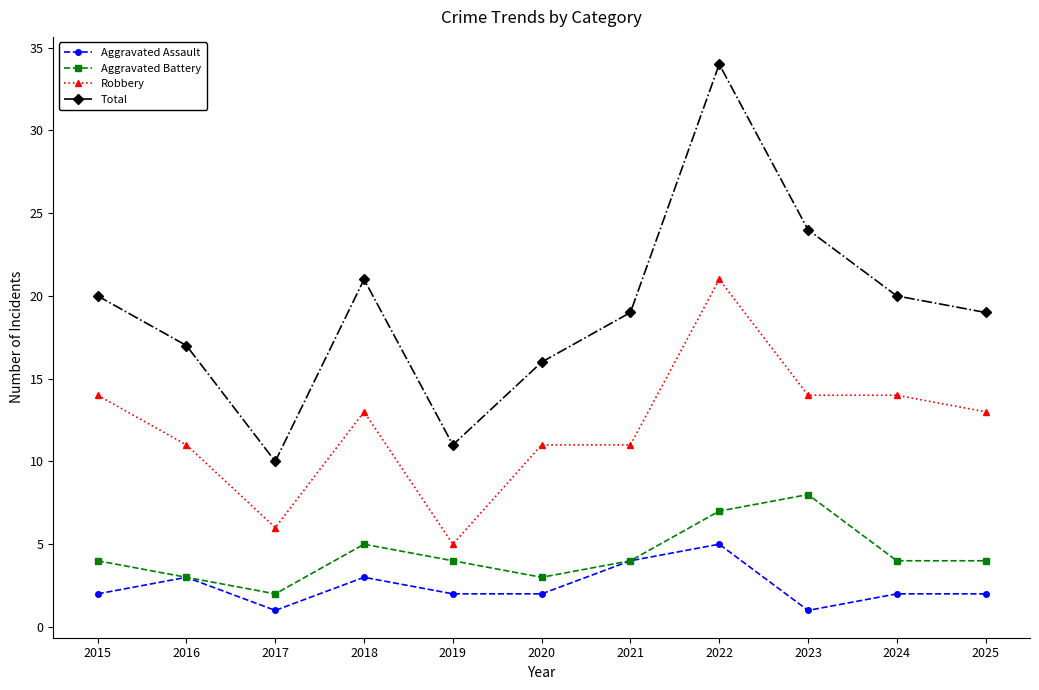

What is the spread (max minus min) of values at 2022?

29